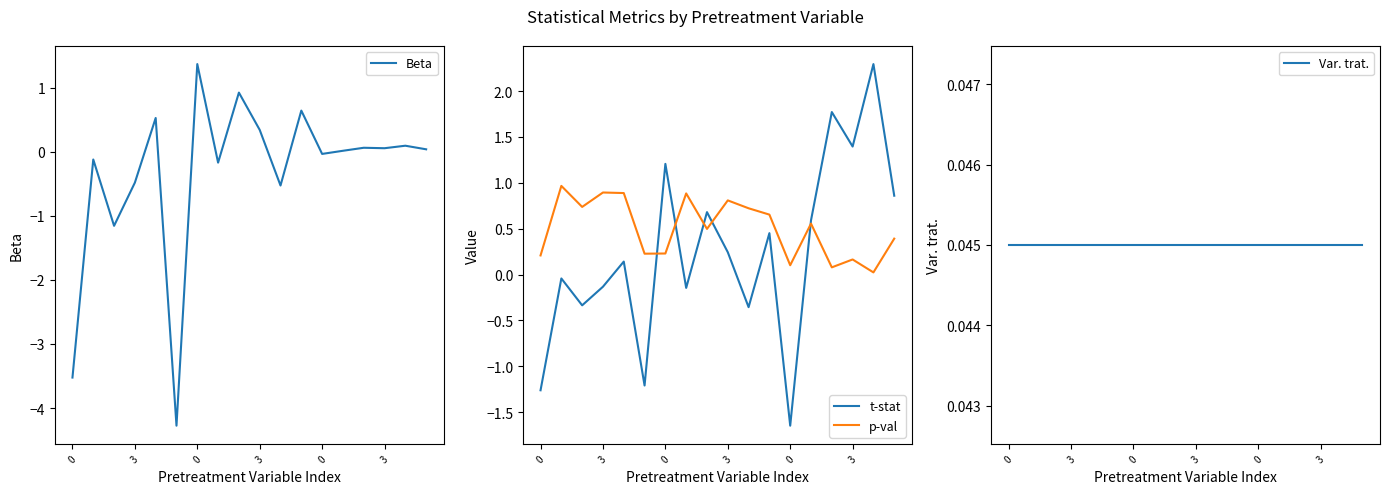

What is the label of the 13th point from the right?

3